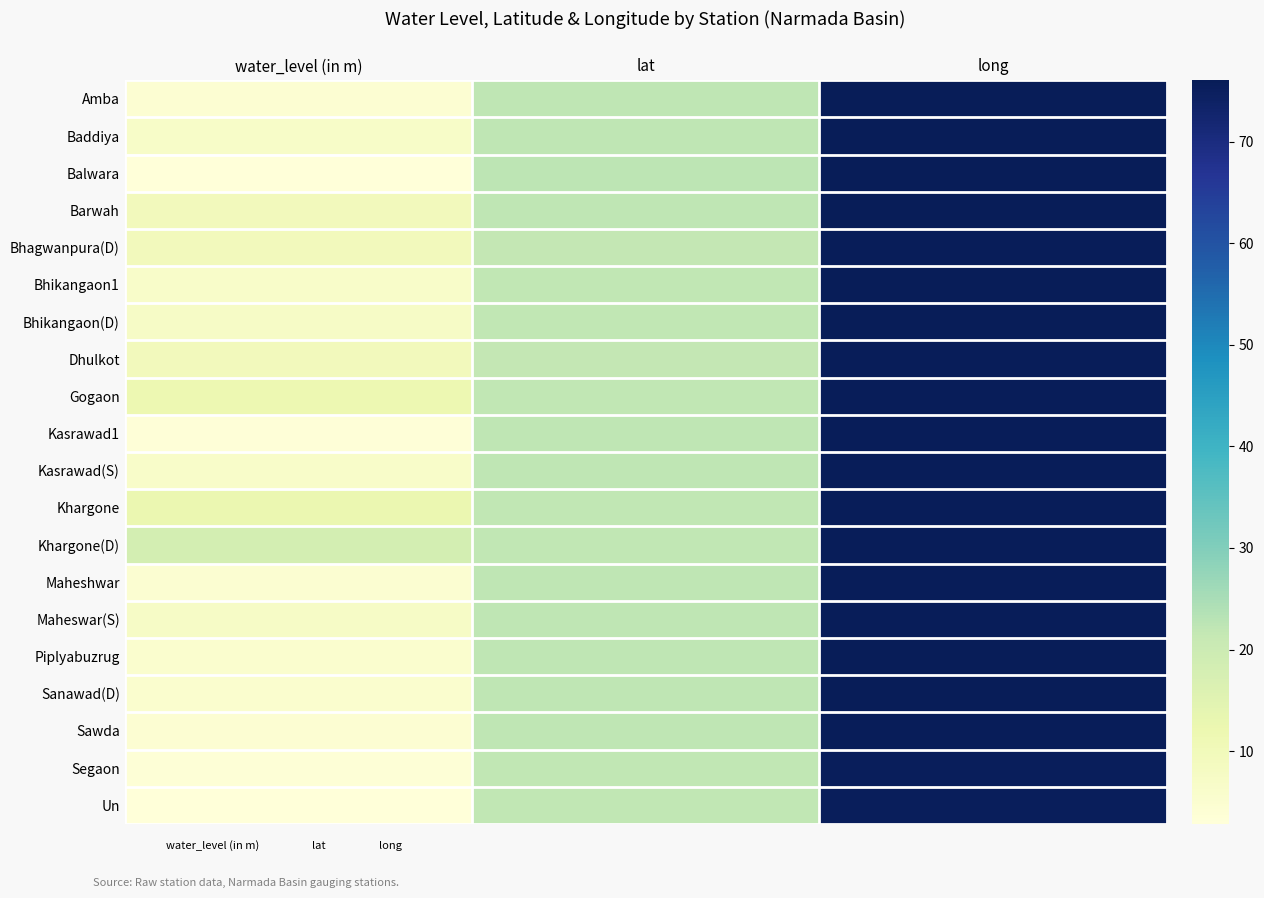

True or false: Kasrawad(S) has a value of 22.1 at lat.

True